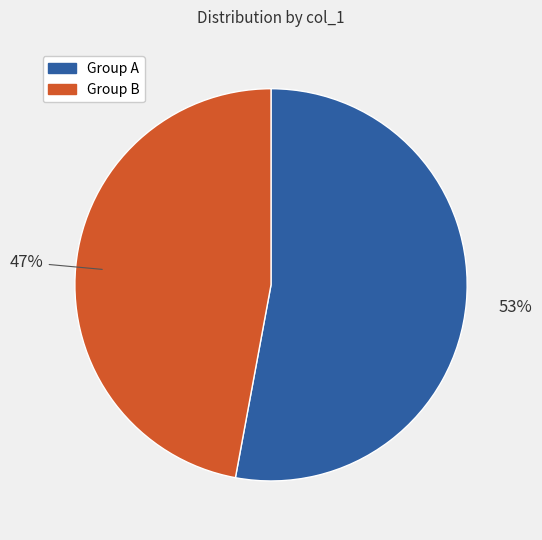

Is there a majority slice in this chart?

Yes